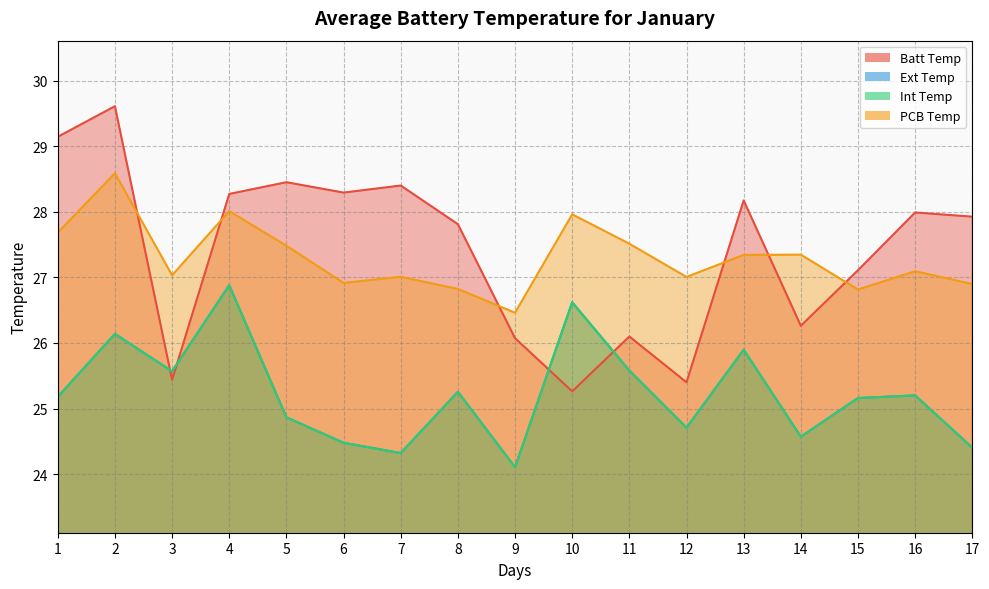

What is the maximum value shown in the chart?

29.6